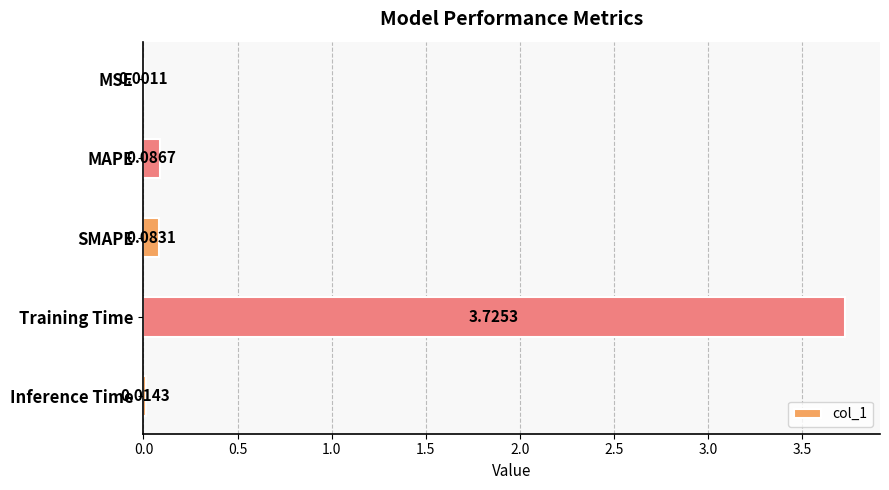

Where is the data nearest to the value 1?

MAPE